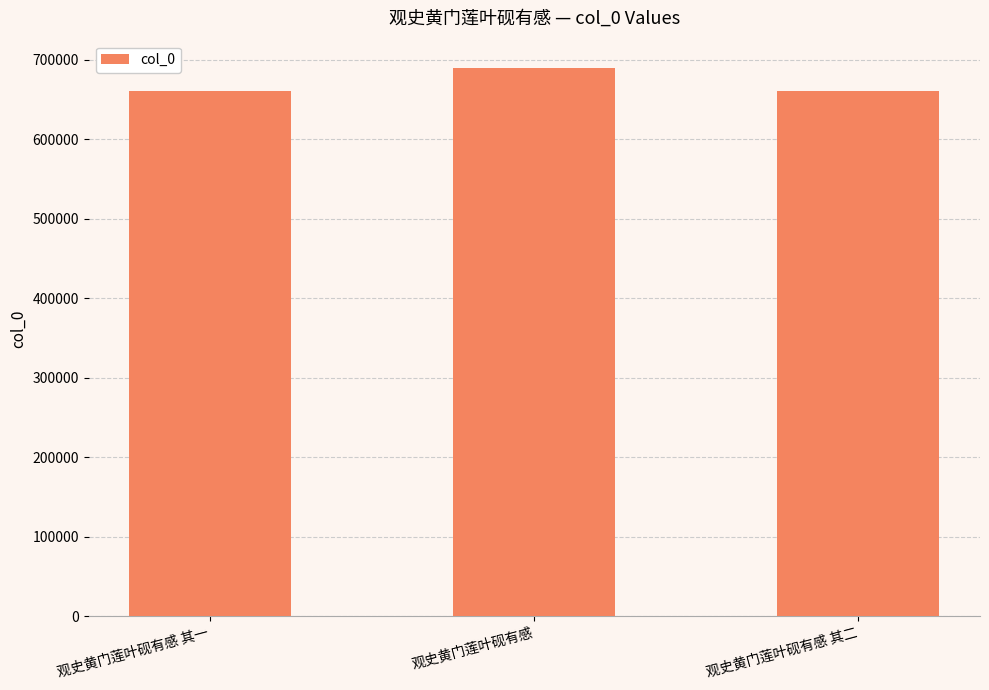

What is the difference between the values at 观史黄门莲叶砚有感 and 观史黄门莲叶砚有感 其一?

28910